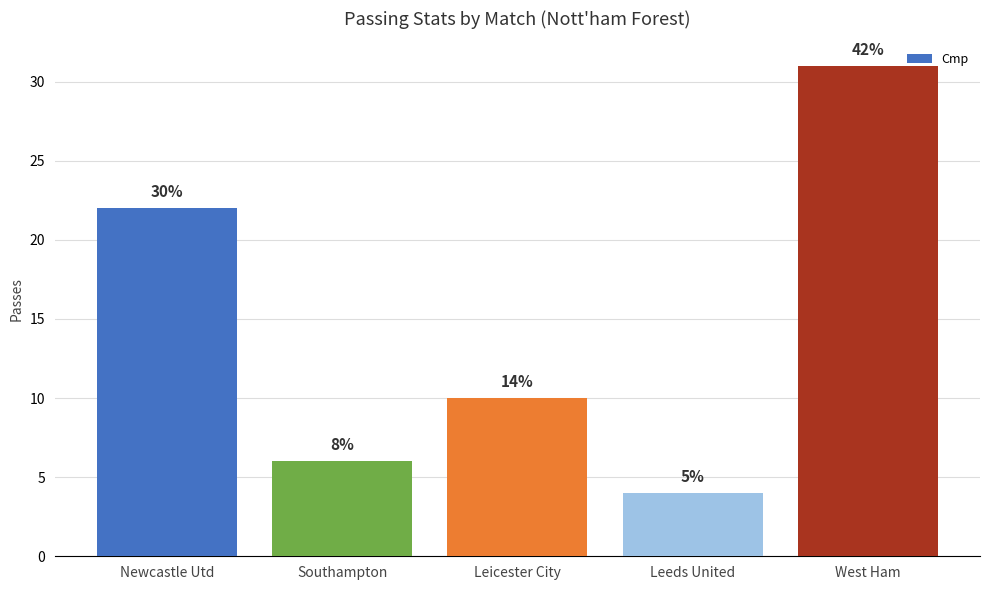

Are the bars horizontal?

No